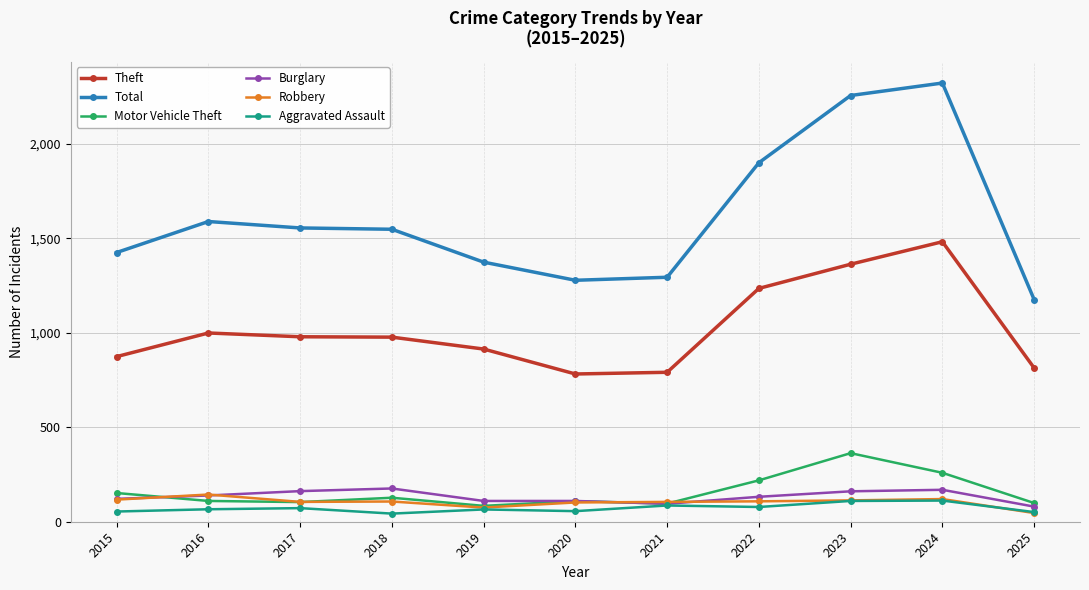

List the series in order of their peak value, lowest first.

Aggravated Assault, Robbery, Burglary, Motor Vehicle Theft, Theft, Total